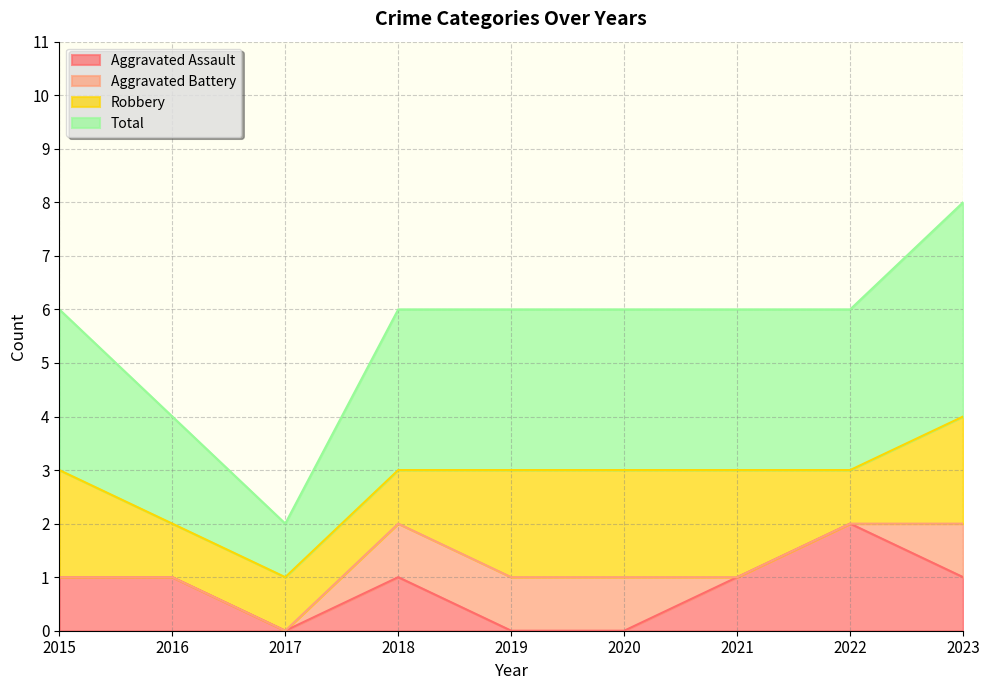

Which category has the highest value in the Aggravated Assault series?

2022